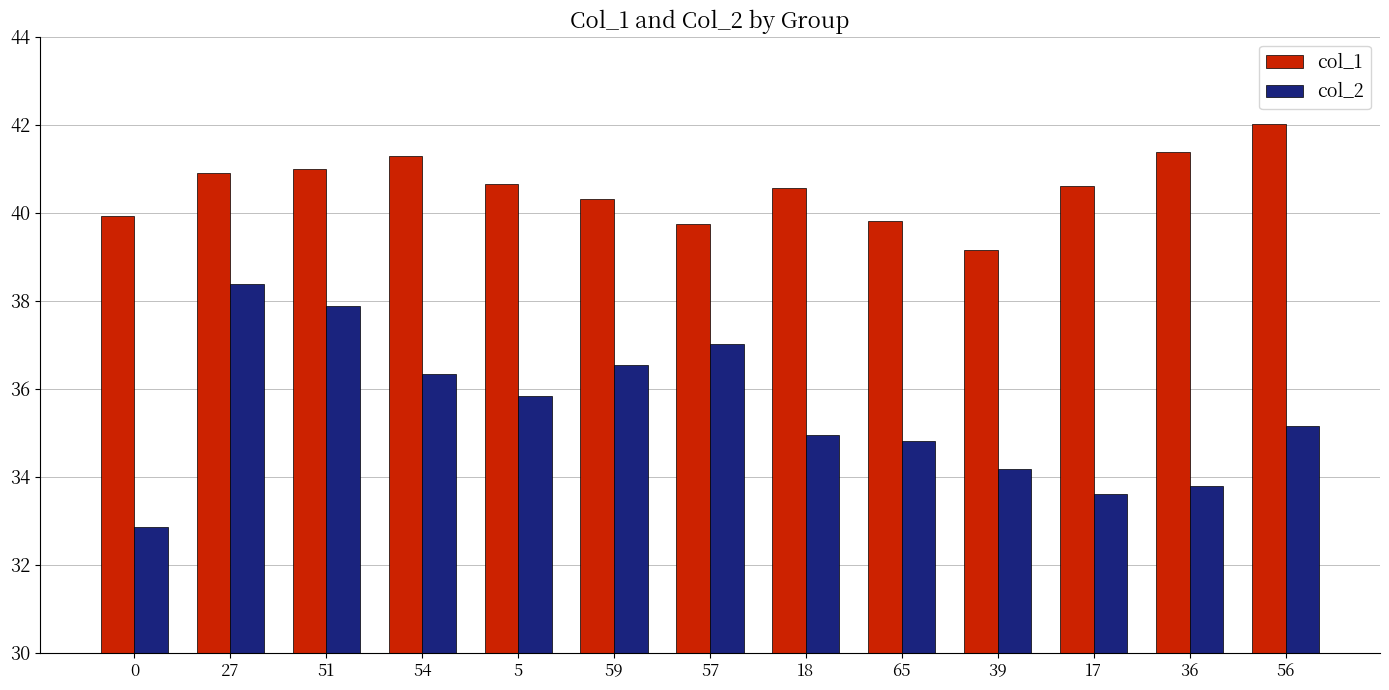

Where does the col_2 series first go above 35?

27